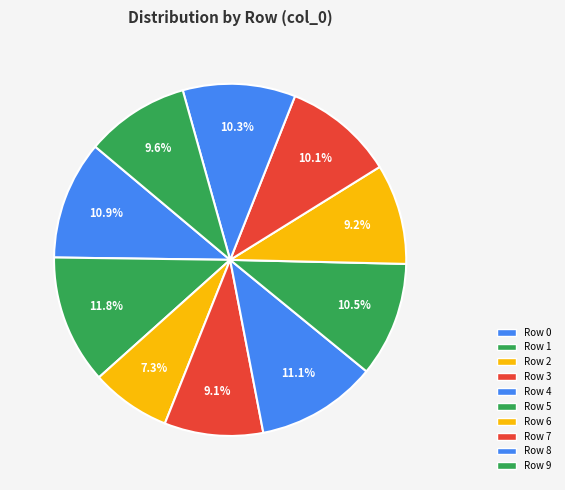

Is Row 8 the majority of the pie?

No